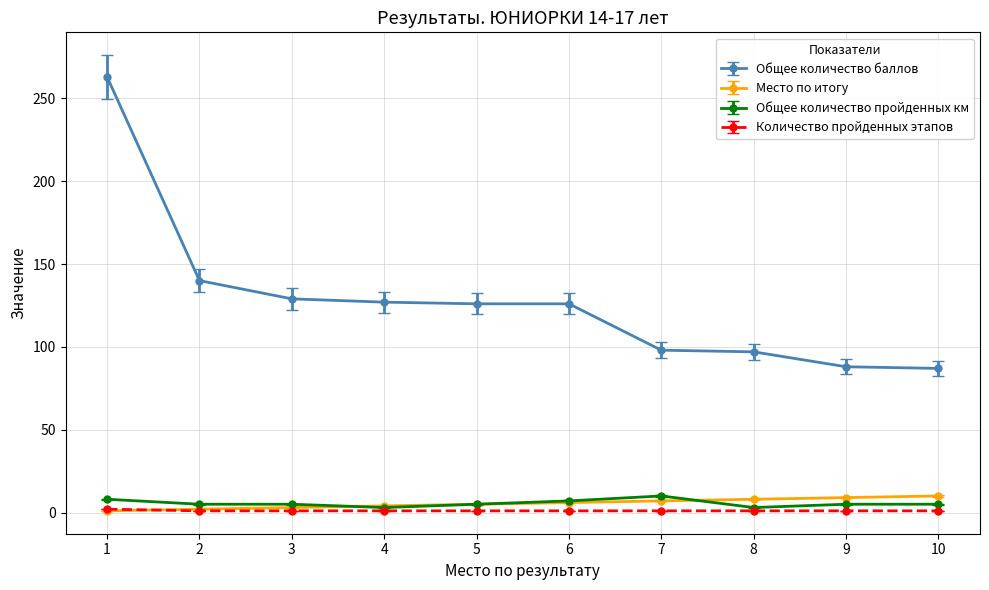

The value of Общее количество баллов at 7 is 98. True or false?

True